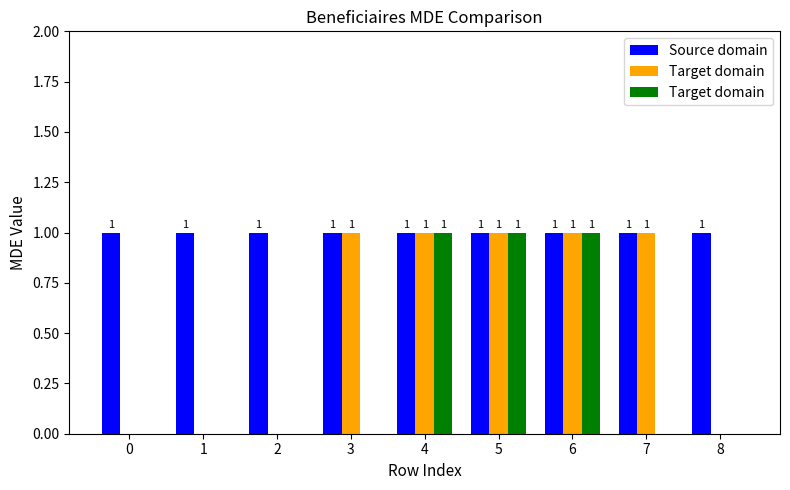

Does the chart contain any negative values?

No